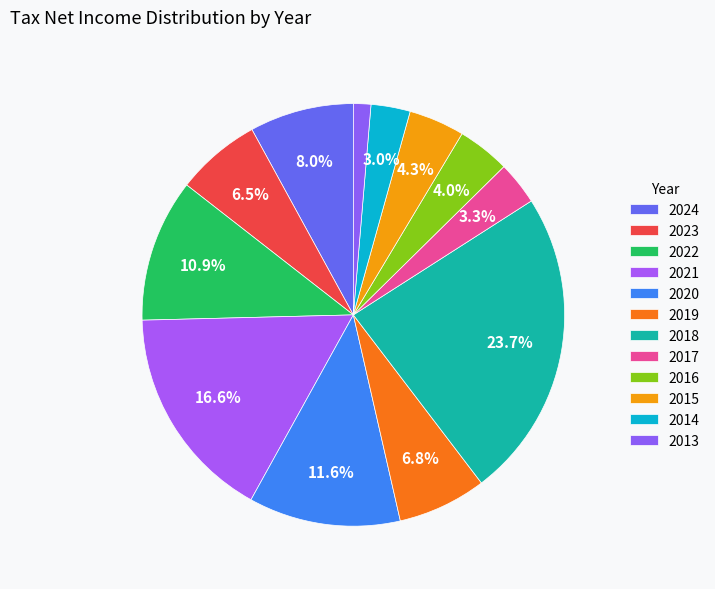

Count the number of slices in the pie.

12